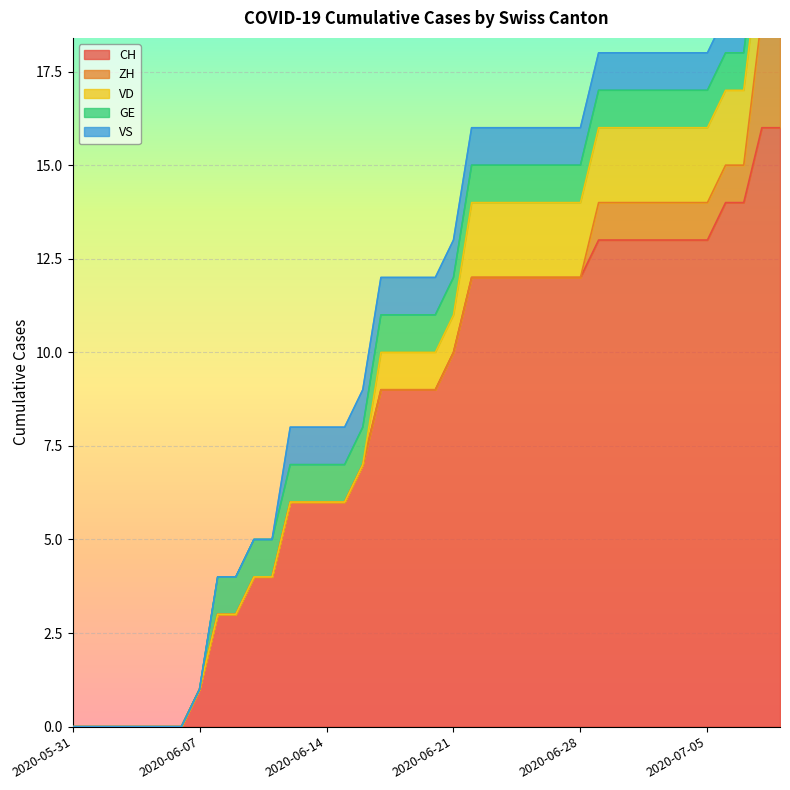

What is the highest value of the ZH series?

3